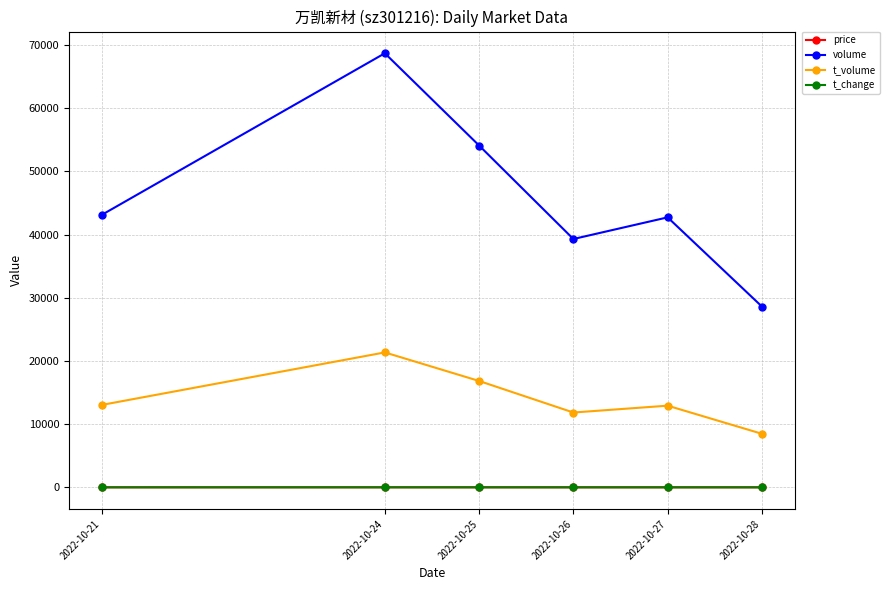

Between 2022-10-24 and 2022-10-28, which series saw the biggest shift?

volume